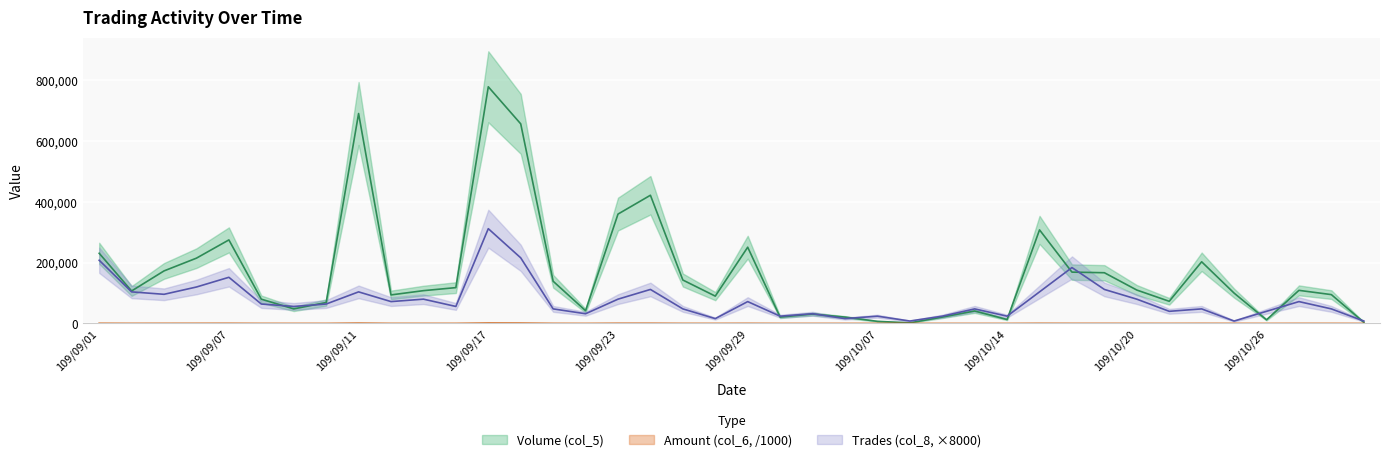

List the series in order of their overall mean, highest first.

Volume (col_5), Trades (col_8), Amount (col_6)